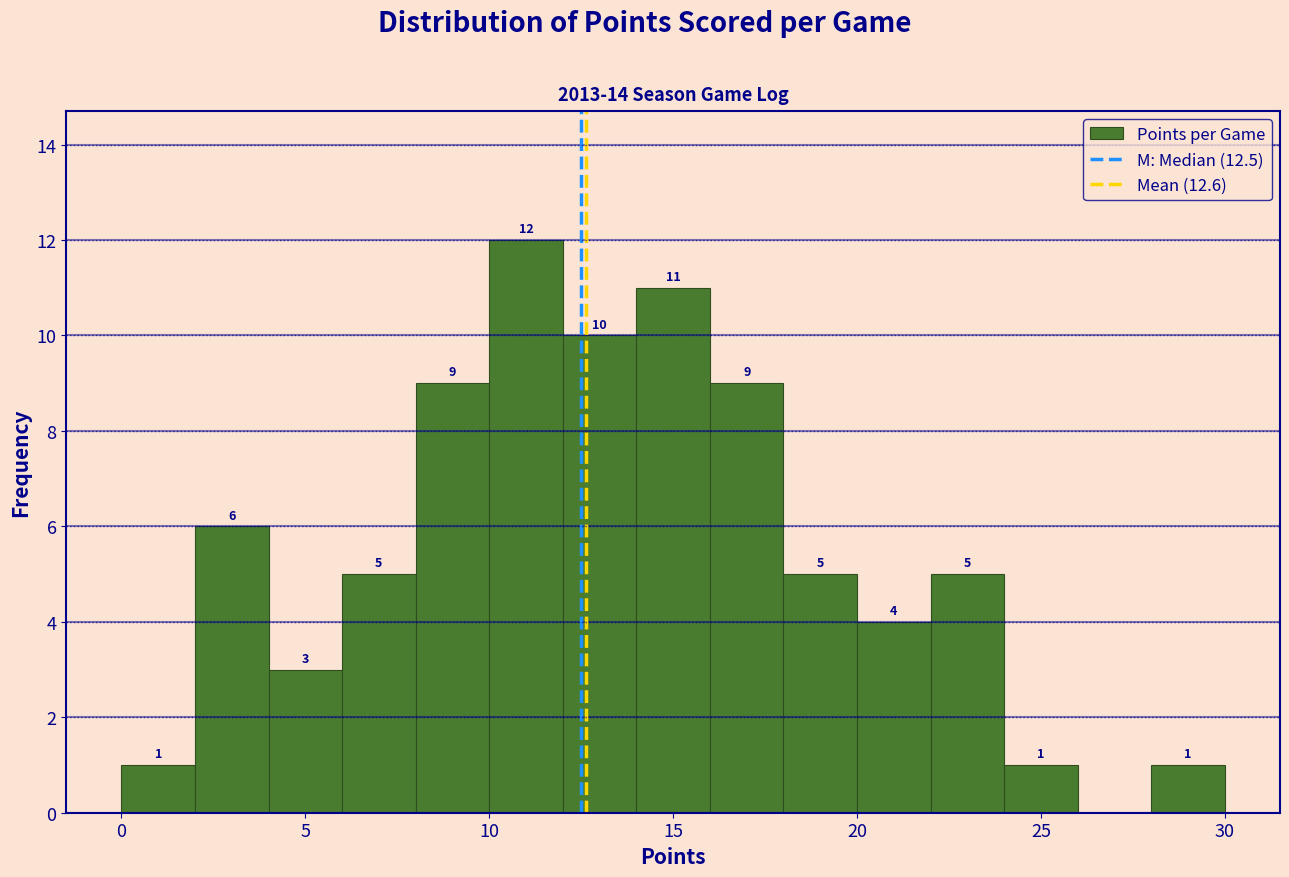

Over which range of the x-axis is the bar tallest?

10 to 12